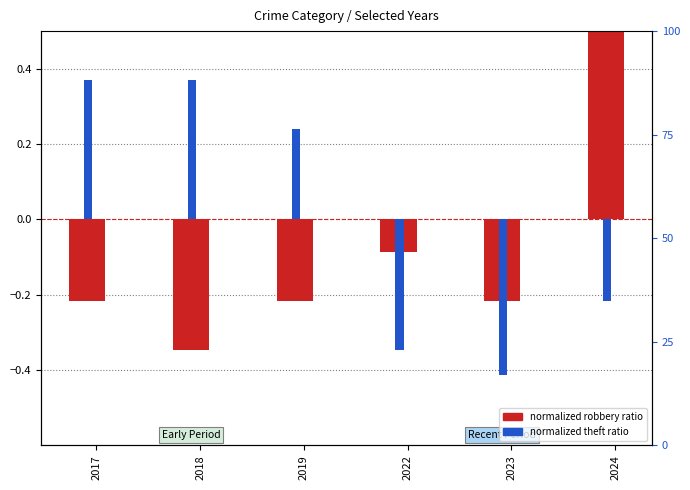

How many values in the Theft (norm) series are below 0?

3